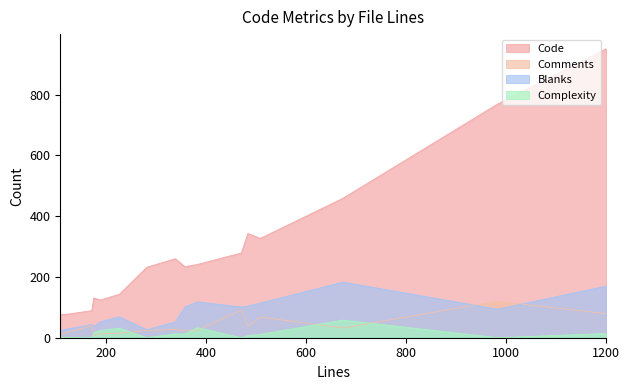

What is the value of the Complexity point at the 8th from the left?

13